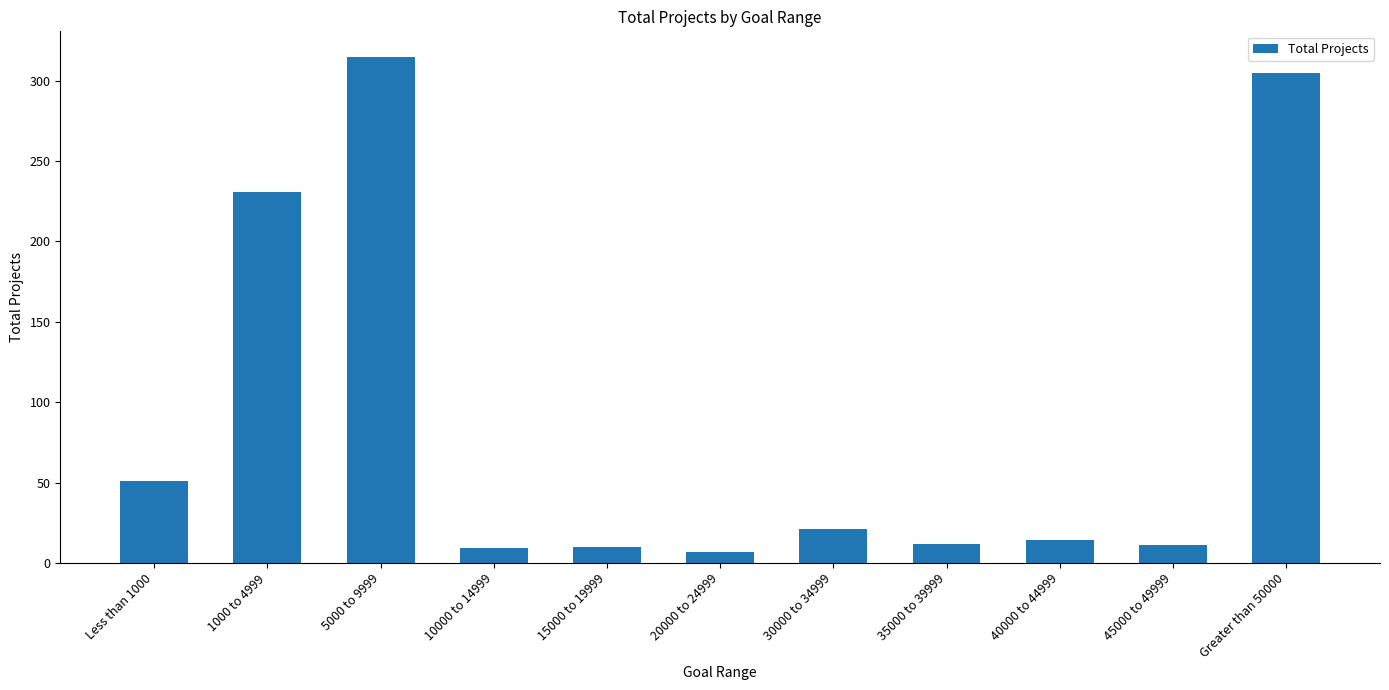

What is the difference between the second highest and second lowest values?

296